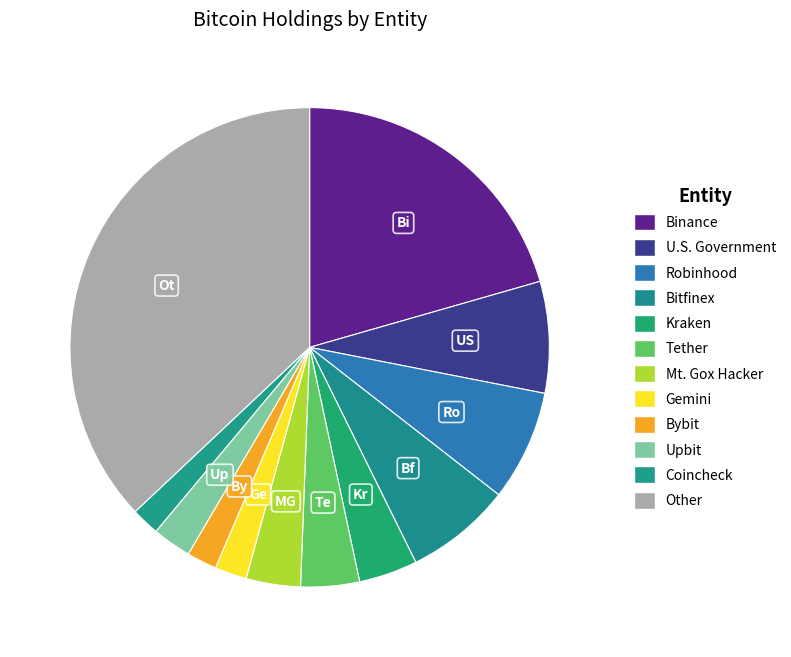

How many segments does this pie chart have?

12